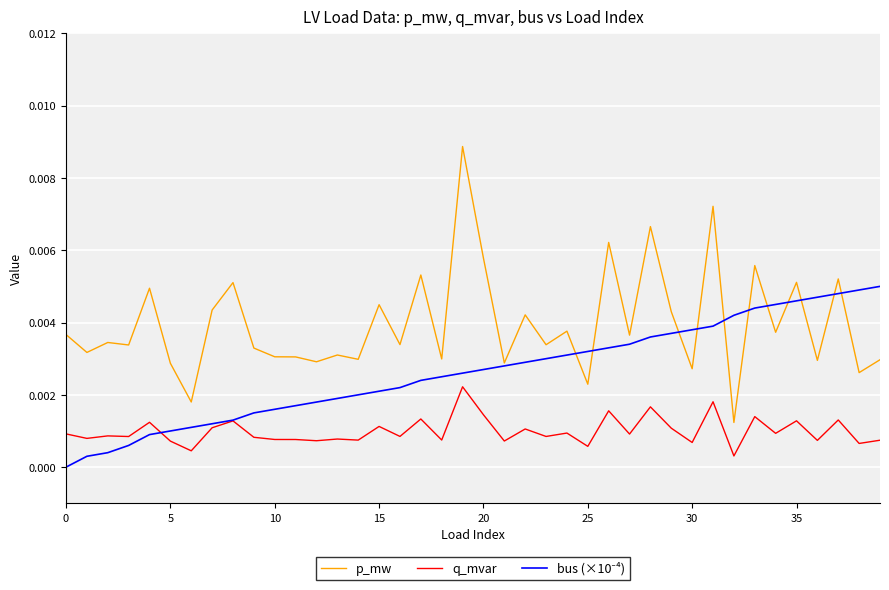

Which series has the widest spread of values?

p_mw